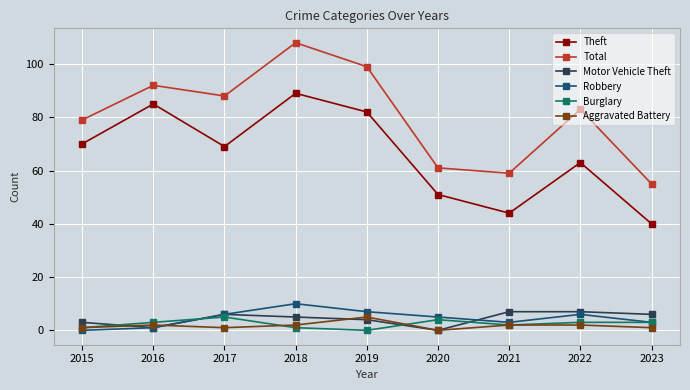

How many lines are shown in the chart?

6